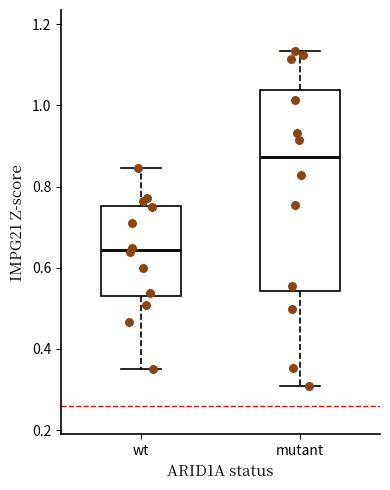

Reading left to right, transcribe this box plot: for each box, give where its median line is, the range the box spans, and where its two whiskers end, as read against the y-axis. The values are not printed on the chart, so give them approximately, as read against the axis.

wt: median 0.64, box 0.54 to 0.76, whiskers 0.36 to 0.84
mutant: median 0.88, box 0.54 to 1.04, whiskers 0.30 to 1.14